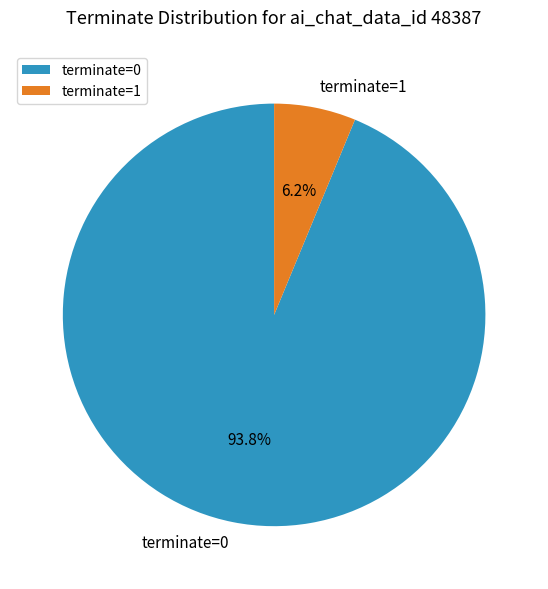

Rank the categories by value from lowest to highest.

terminate=1, terminate=0